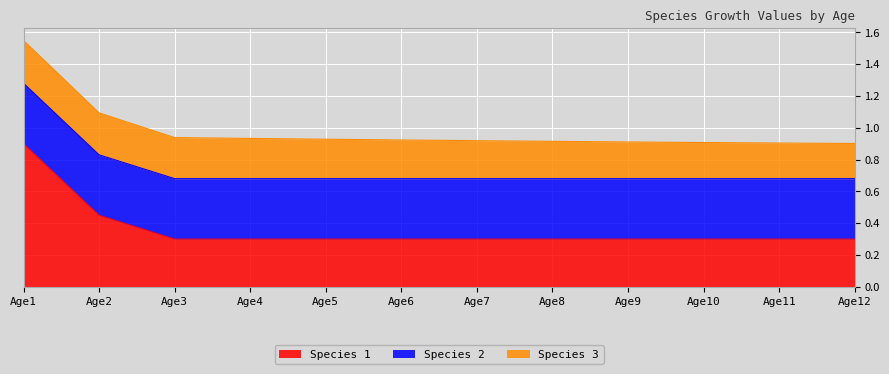

Which series has the largest range (max minus min)?

Species 1